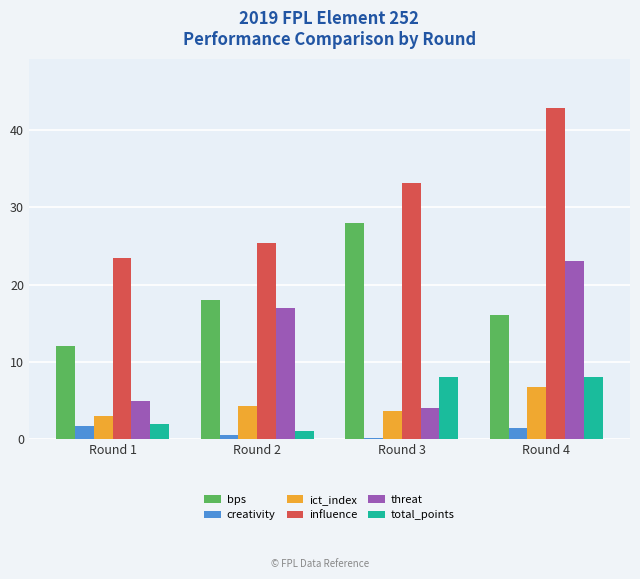

Which category has the lowest value in the threat series?

Round 3